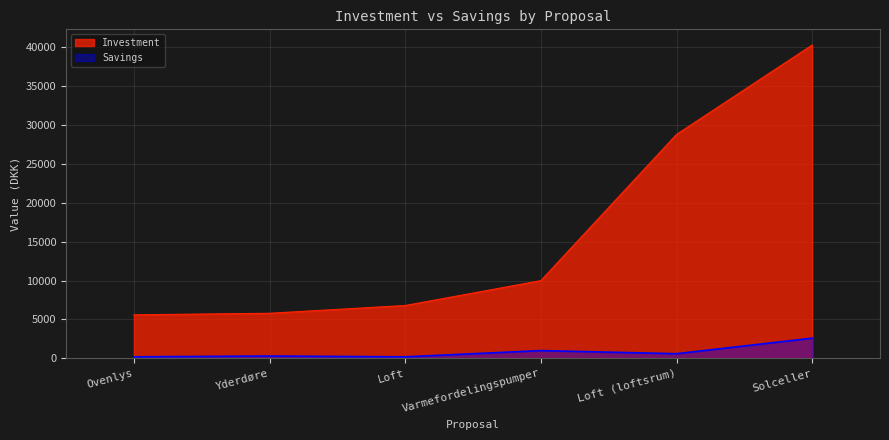

What is the label of the 2nd point from the right?

Loft (loftsrum)